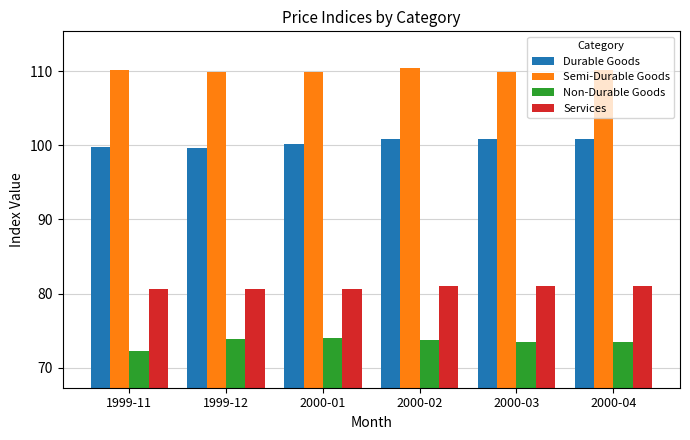

What is the total value across all series at 1999-11?

362.9